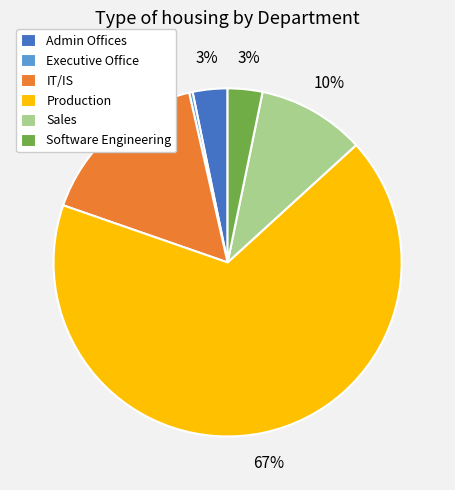

Do IT/IS and Executive Office together represent more than half of the pie?

No